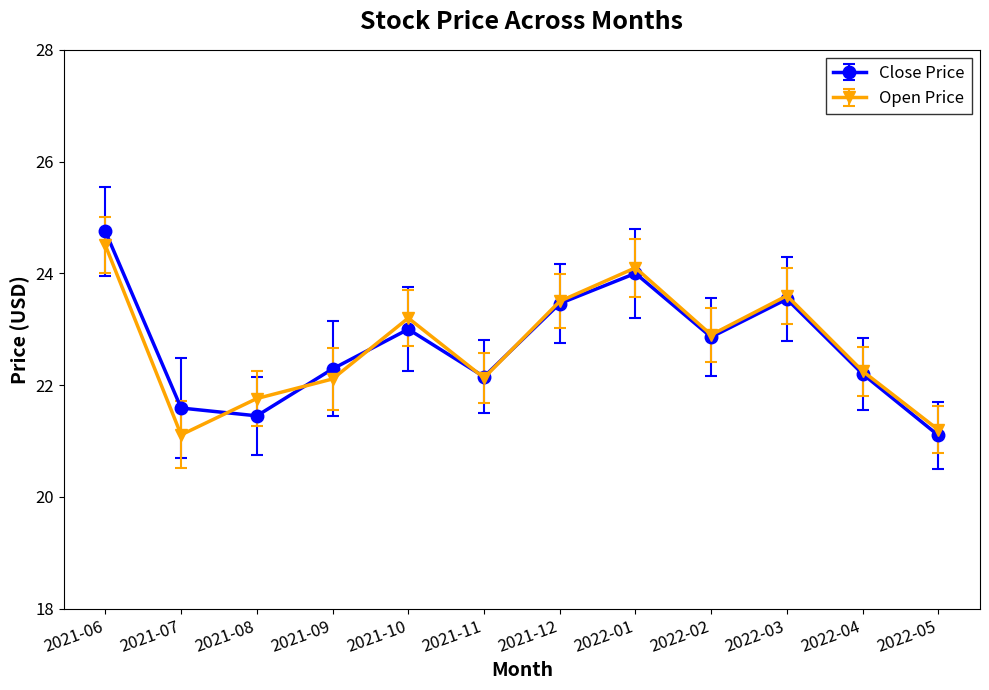

What is the greatest value displayed?

24.8